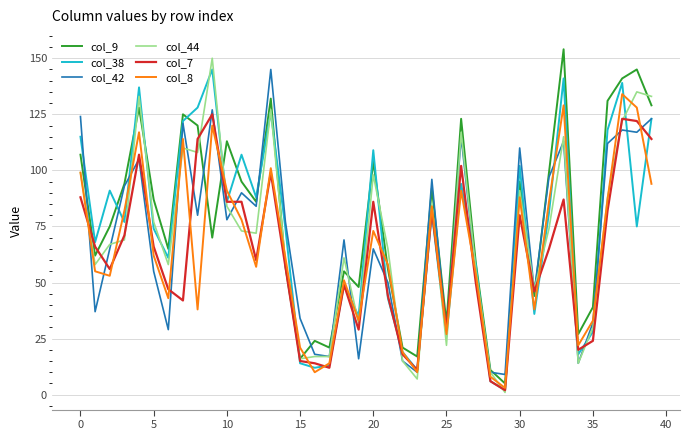

Does the chart have visible grid lines?

Yes